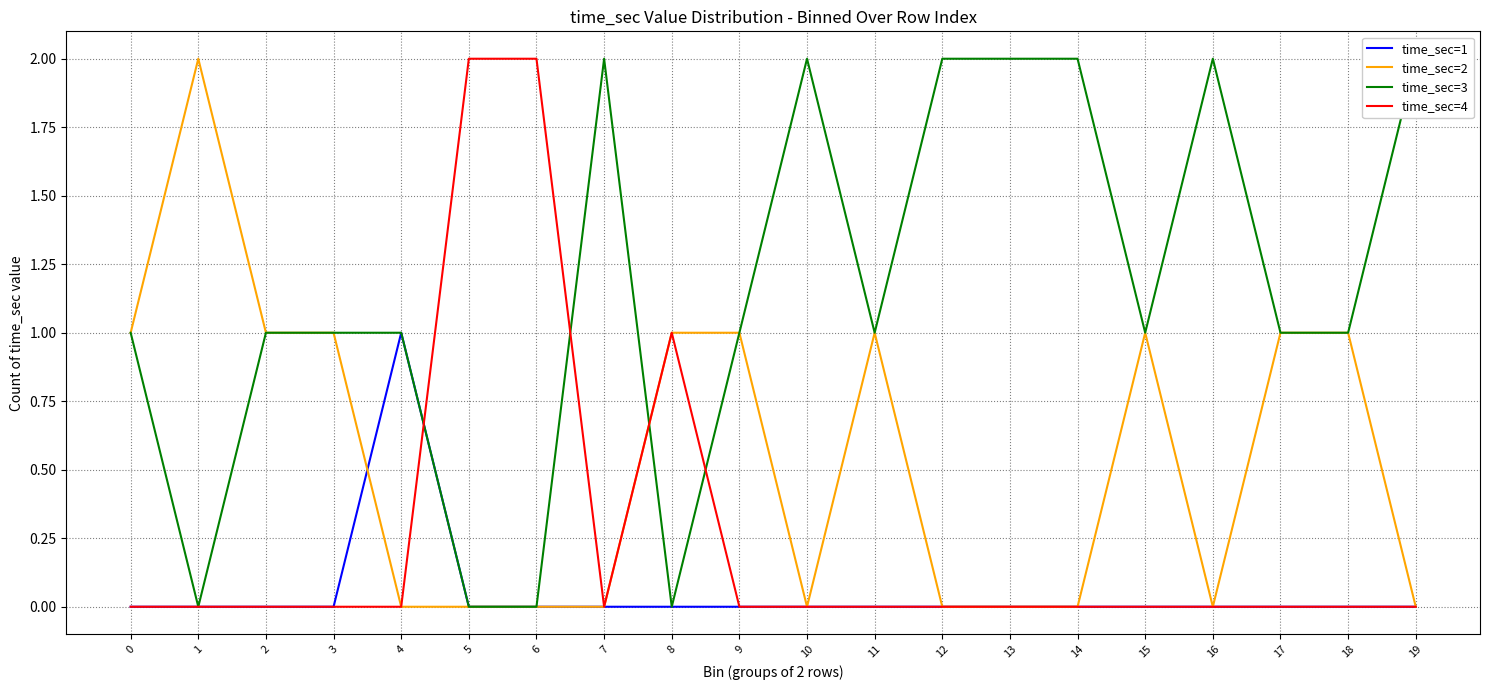

What is the difference between the second highest and second lowest values in the time_sec=3 series?

2